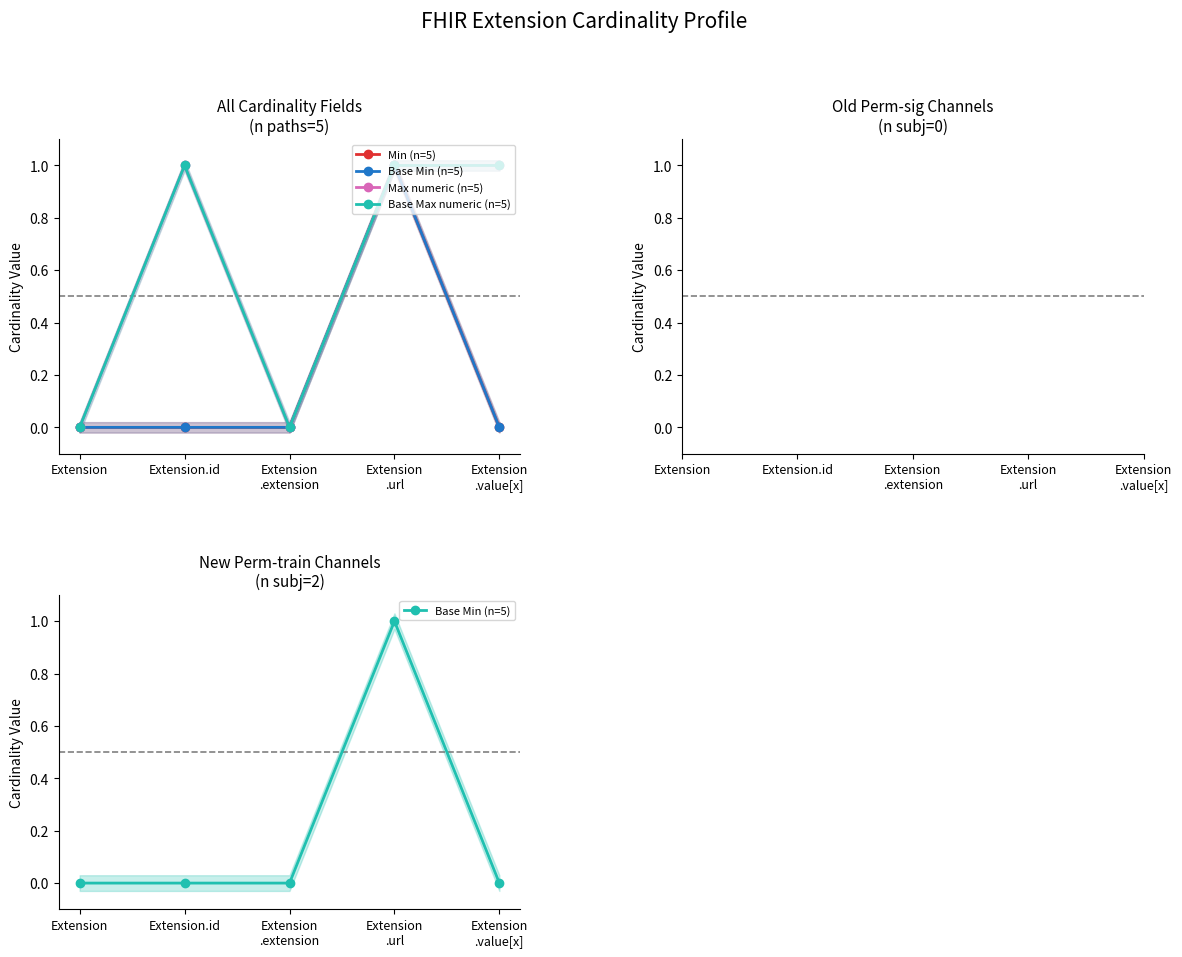

True or false: Base Max numeric (n=5) has a value of 1 at Extension
.value[x].

False